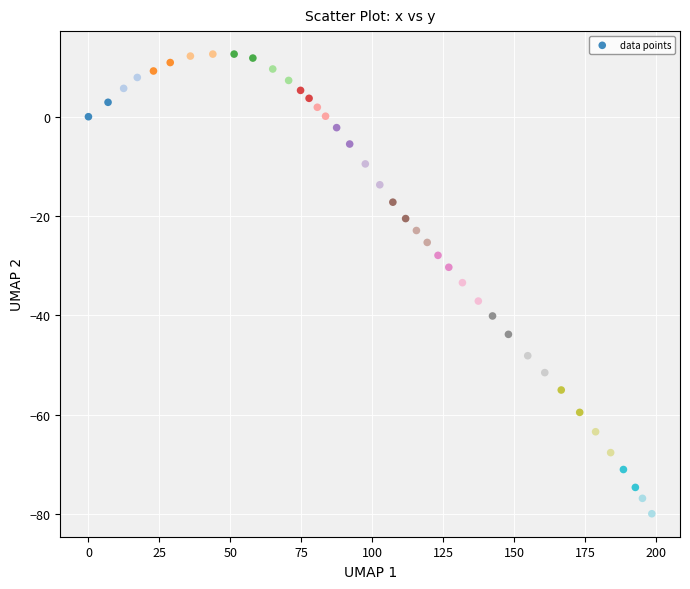

What is the range of Y values (max minus min)?

92.5